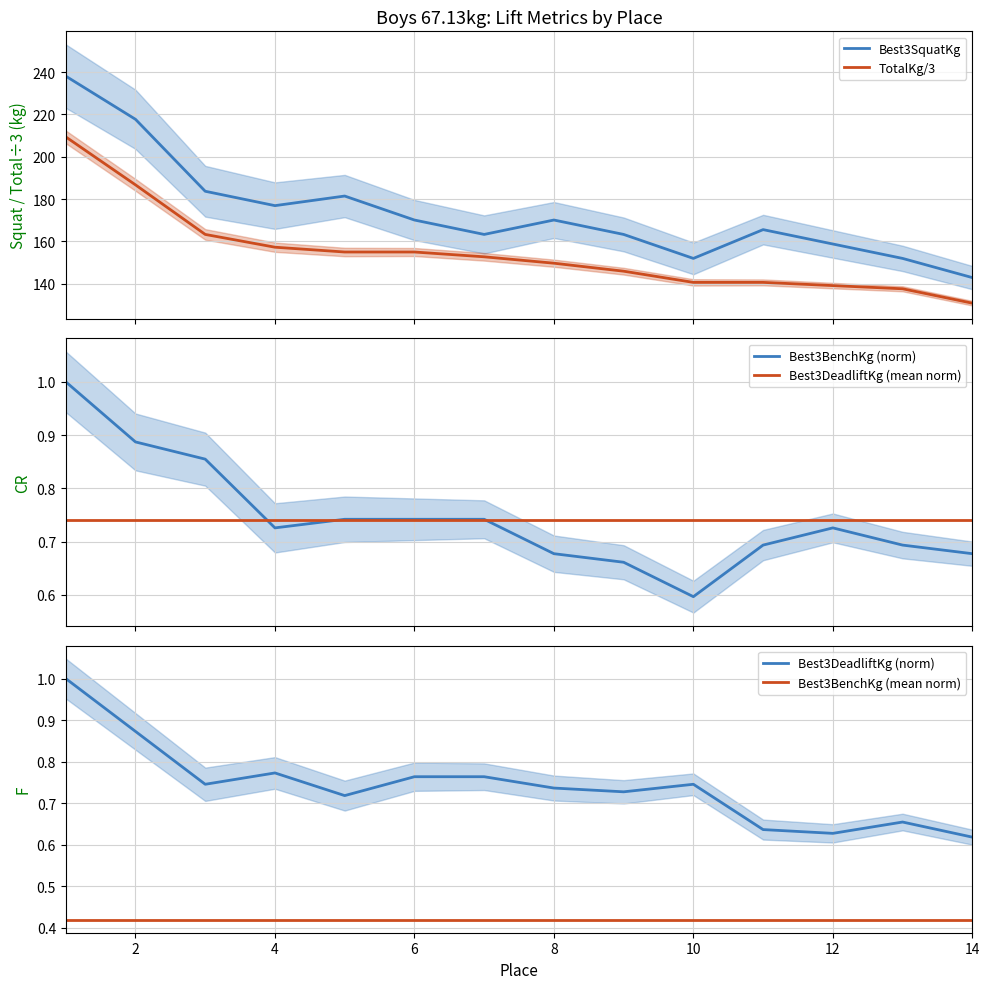

What is the lowest value of the TotalKg/3 series?

130.8